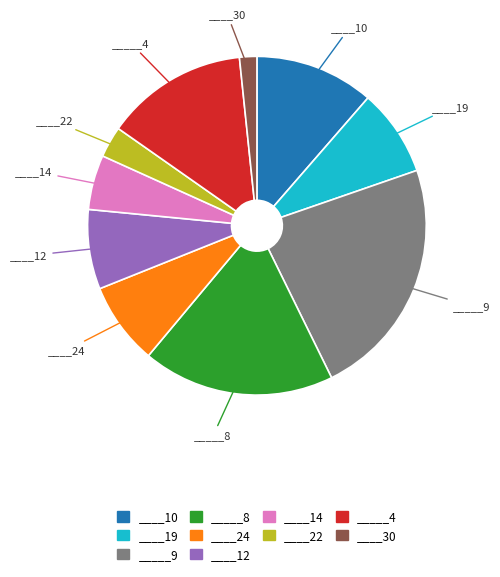

Do ____22 and ____19 together represent more than half of the pie?

No